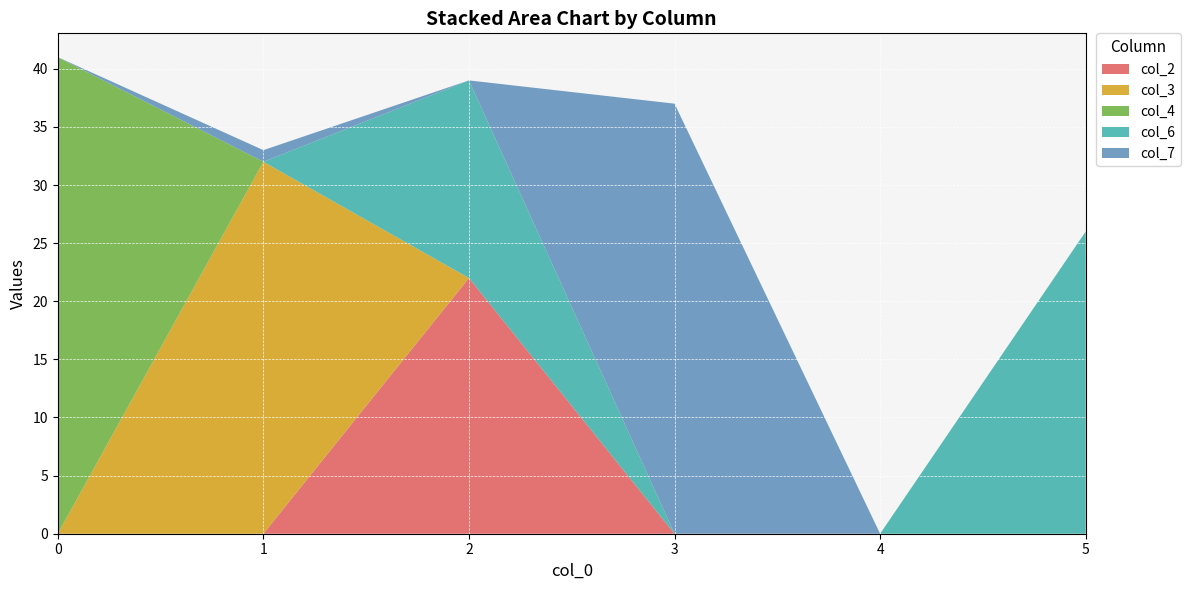

Reading left to right, list all the values displayed in this chart.

col_2: 0=0	1=0	2=22	3=0	4=0	5=0
col_3: 0=0	1=32	2=0	3=0	4=0	5=0
col_4: 0=41	1=0	2=0	3=0	4=0	5=0
col_6: 0=0	1=0	2=17	3=0	4=0	5=26
col_7: 0=0	1=1	2=0	3=37	4=0	5=0